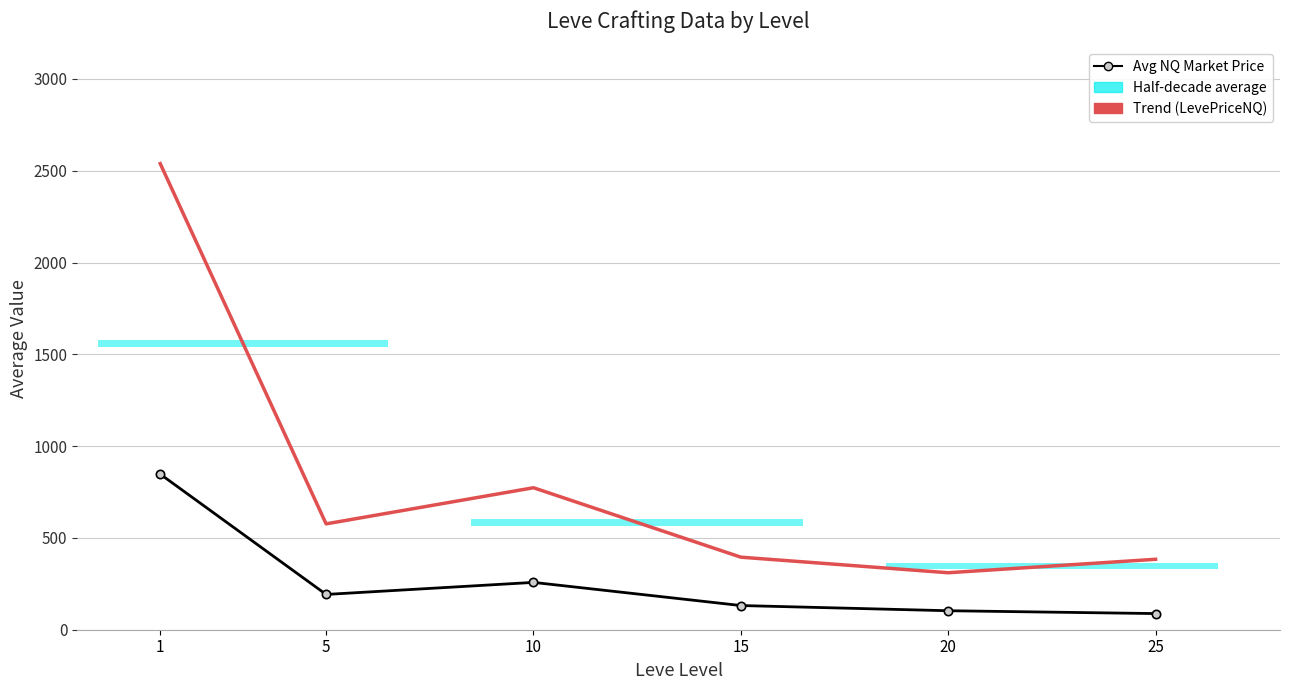

How many data points in Avg NQ Market Price are above 192?

3